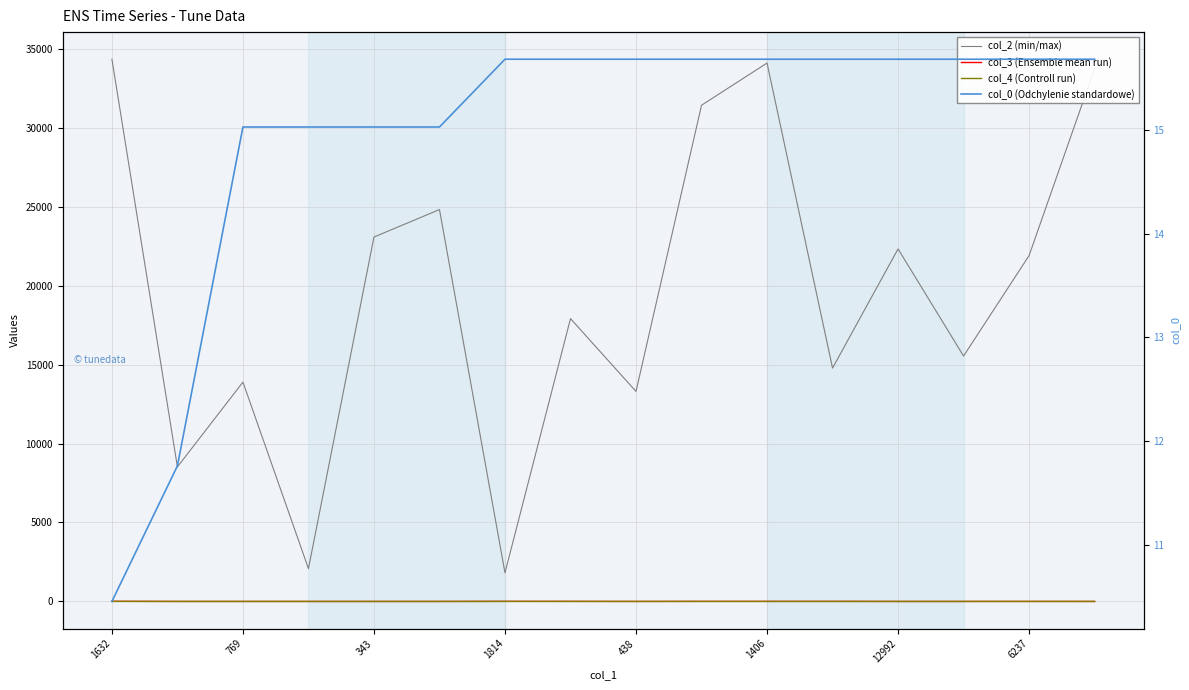

True or false: col_2 (min/max) and col_3 (Ensemble mean run) intersect in this chart.

False